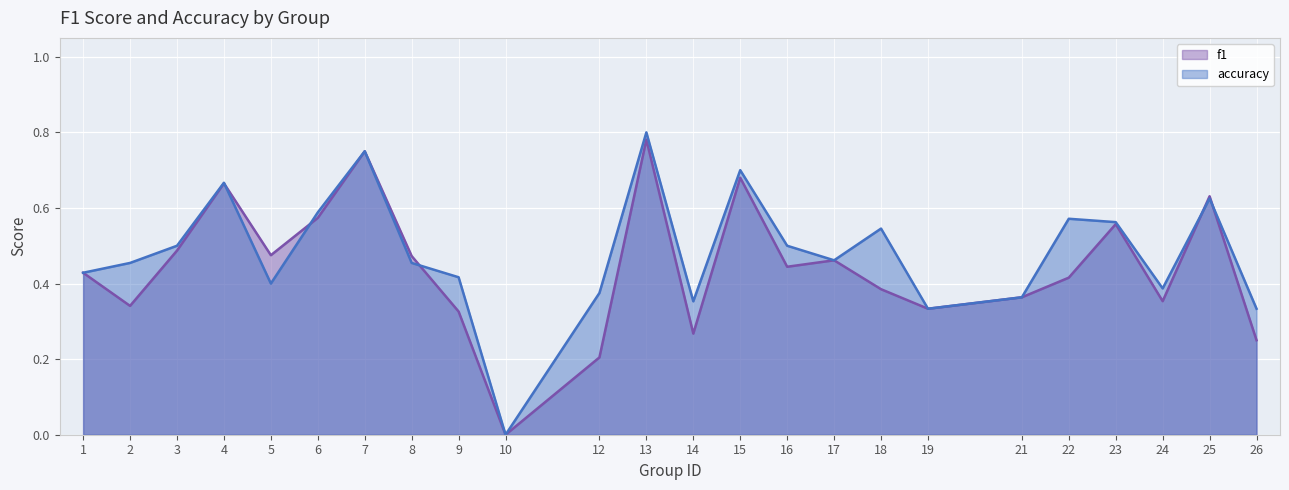

List the series in order of their peak value, highest first.

accuracy, f1